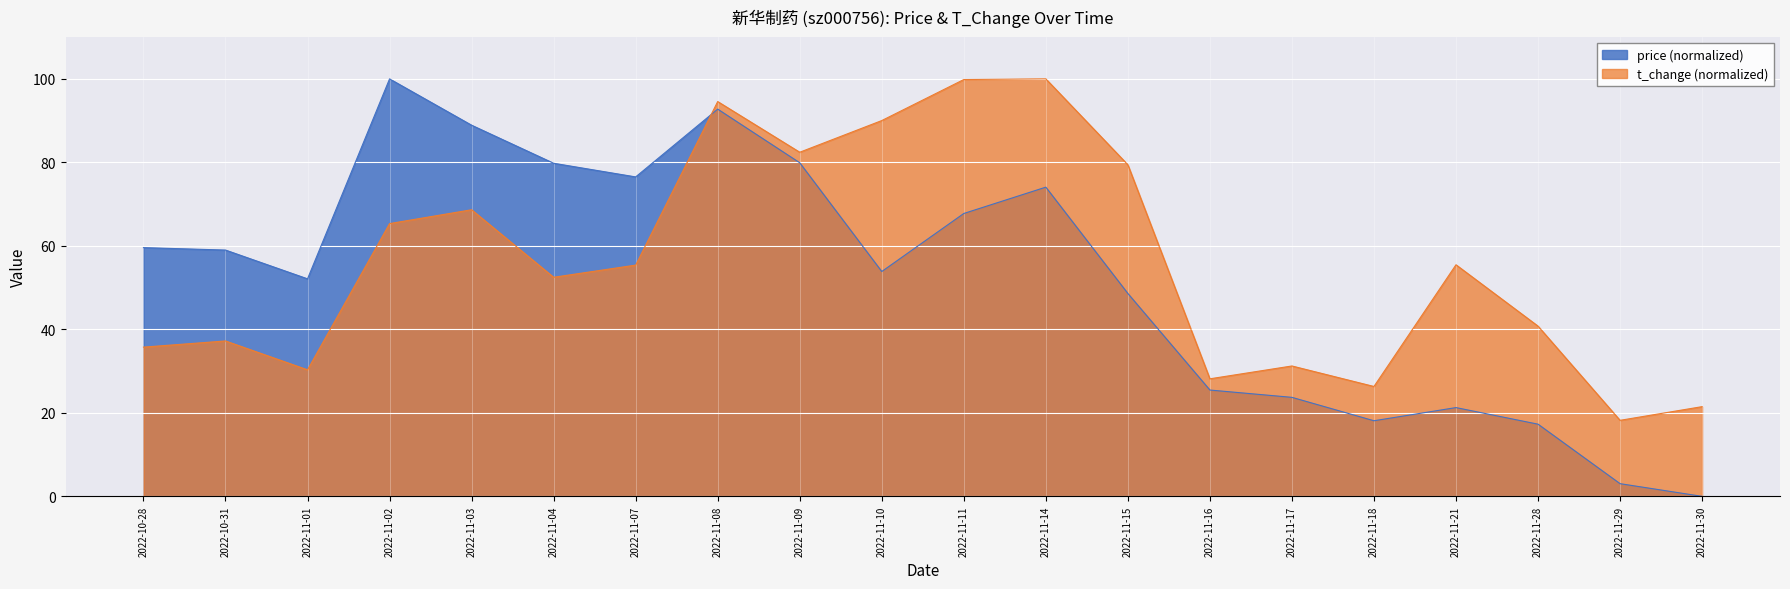

Which has a higher value, 2022-11-30 or 2022-11-17?

2022-11-17